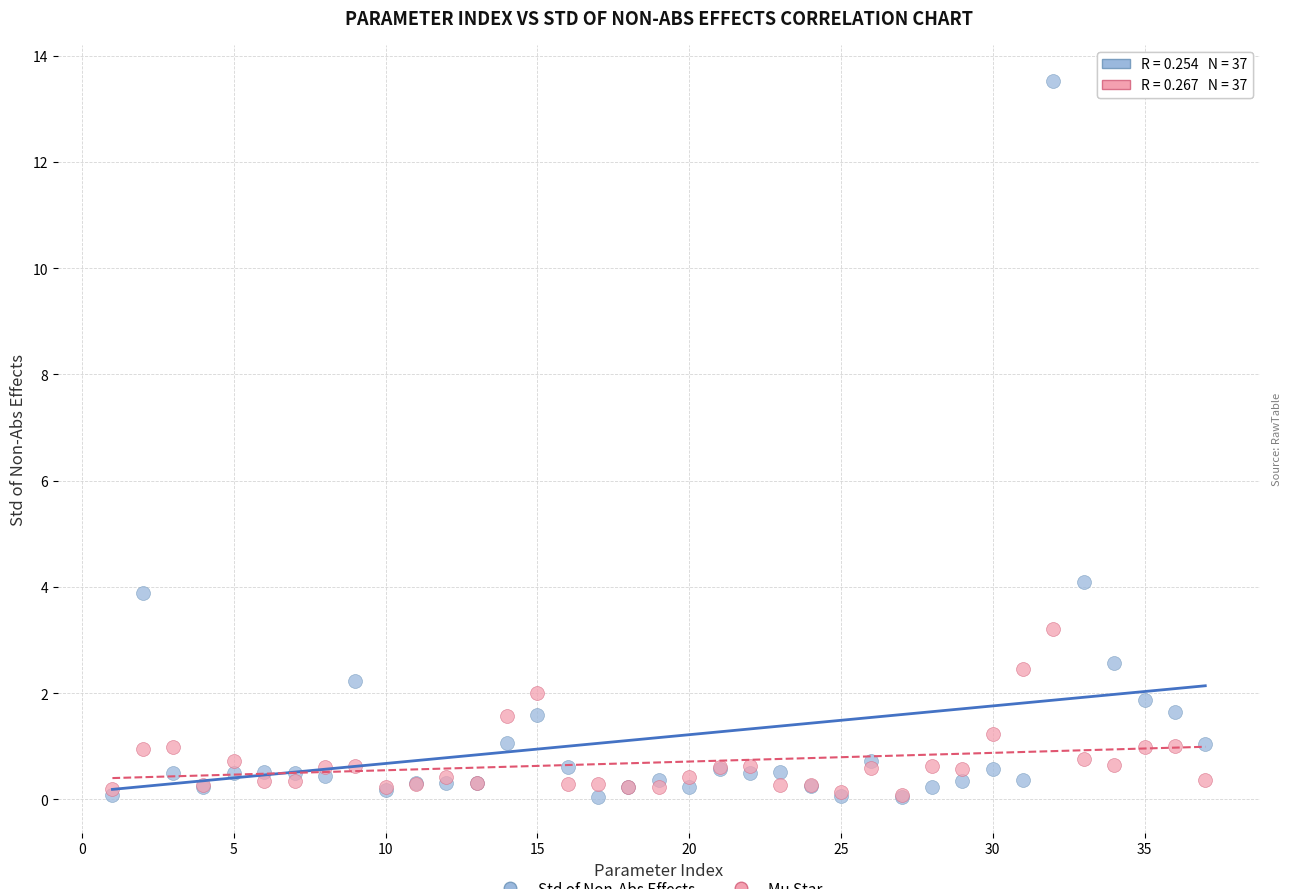

Across all series, what Y value is closest to 6?

4.1